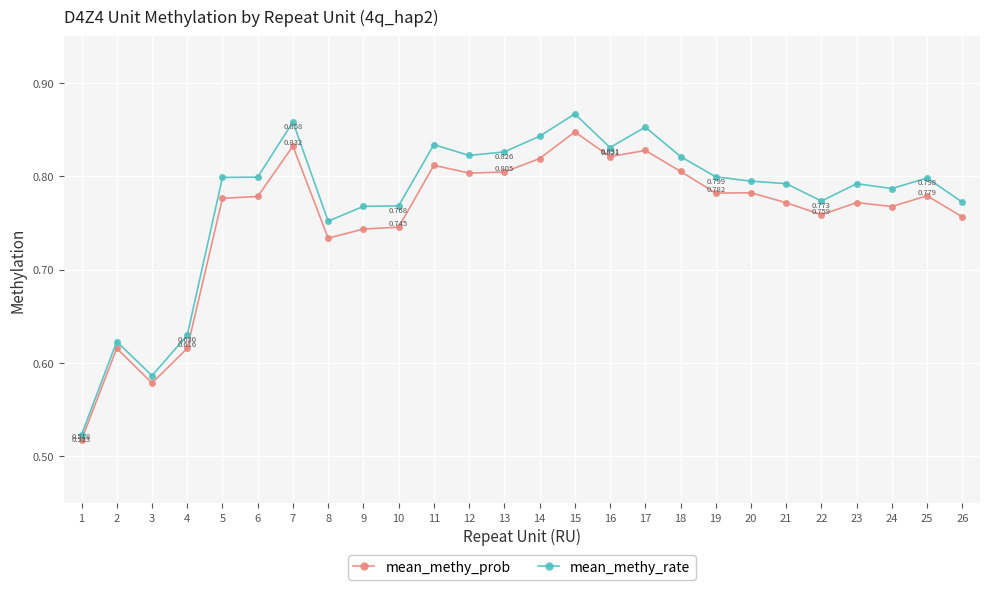

Is the value of mean_methy_rate at 25 greater than the value of mean_methy_prob at 25?

Yes